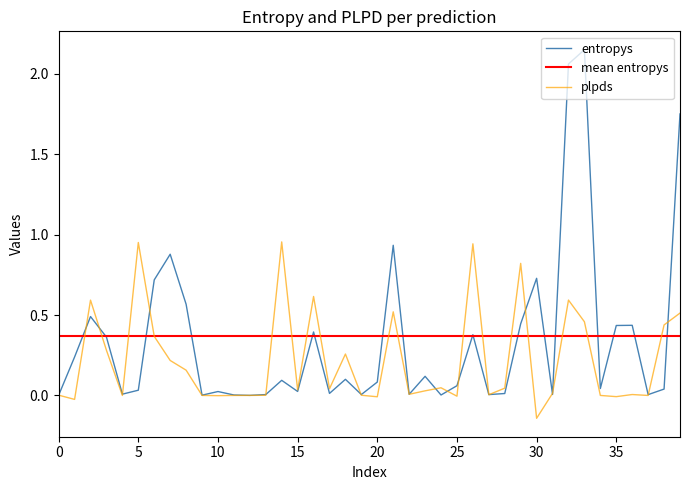

What is the smallest value displayed?

-0.1